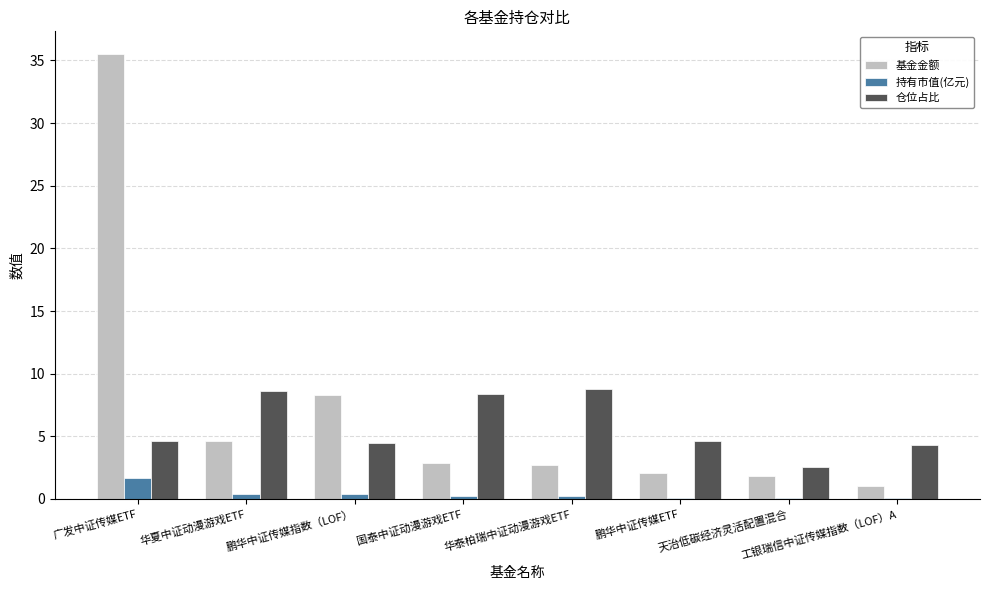

The 持有市值(亿元) series shows 0.0 at 工银瑞信中证传媒指数（LOF）A. True or false?

True